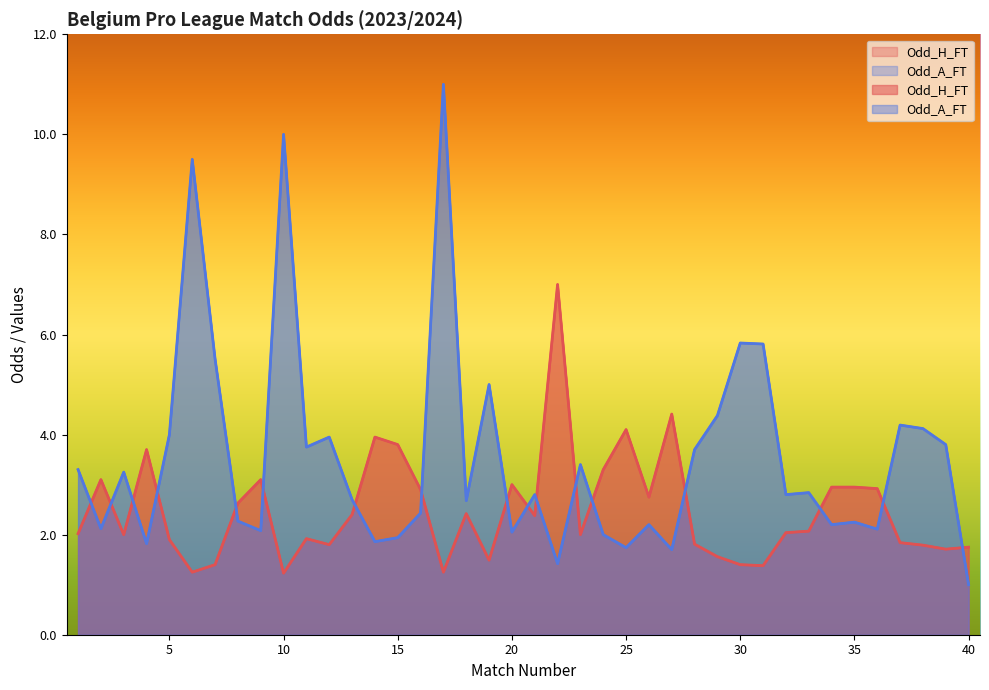

In Odd_A_FT, how many points are higher than both neighbors (excluding endpoints)?

13